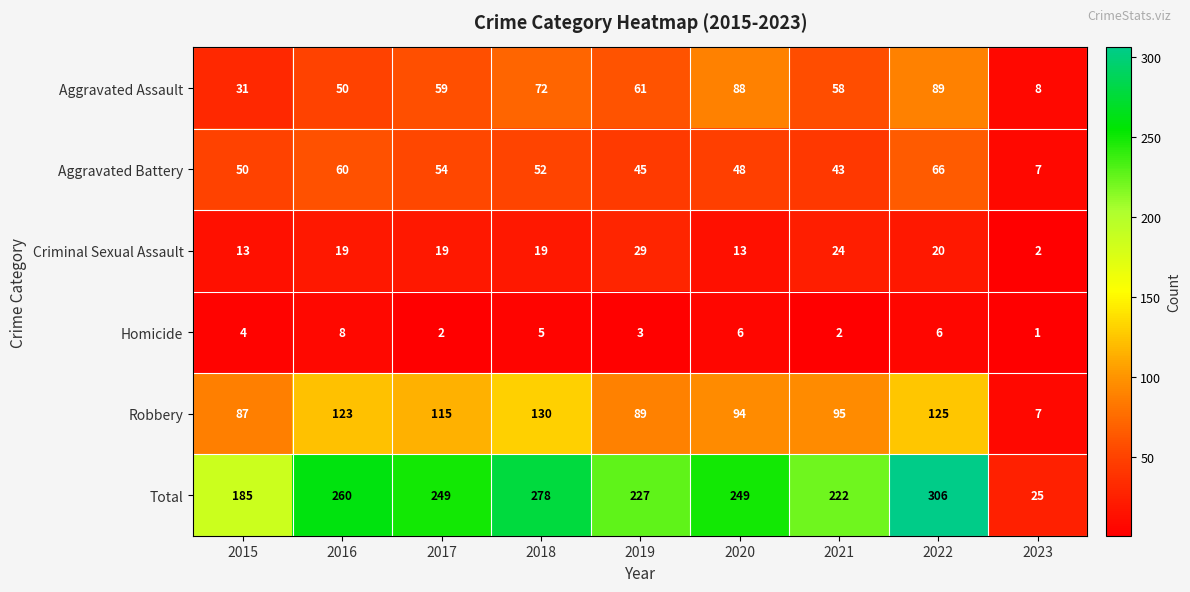

The Homicide series shows 8 at 2016. True or false?

True